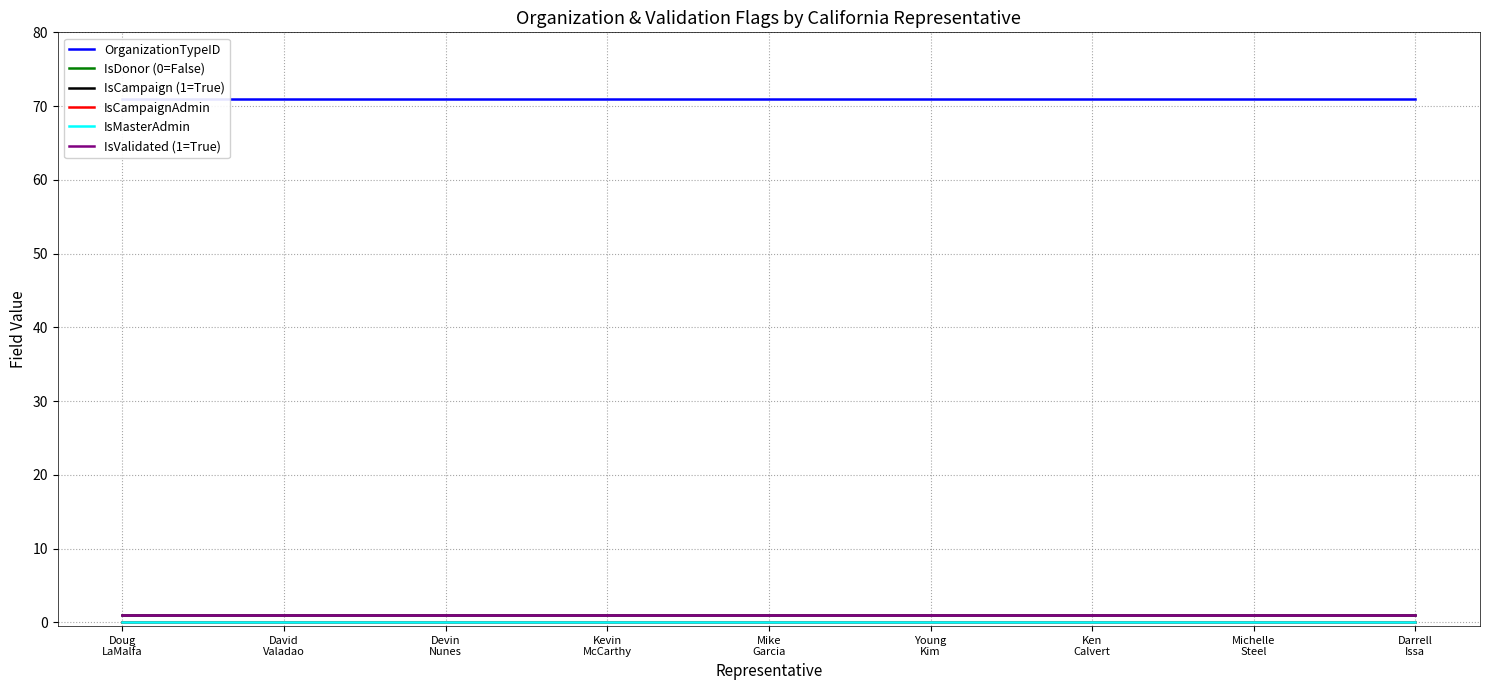

Where is IsValidated (1=True) nearest to the value 1?

Doug
LaMalfa